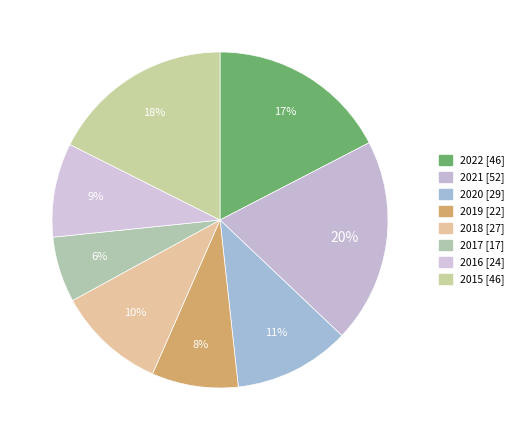

How many slices are in this pie chart?

8